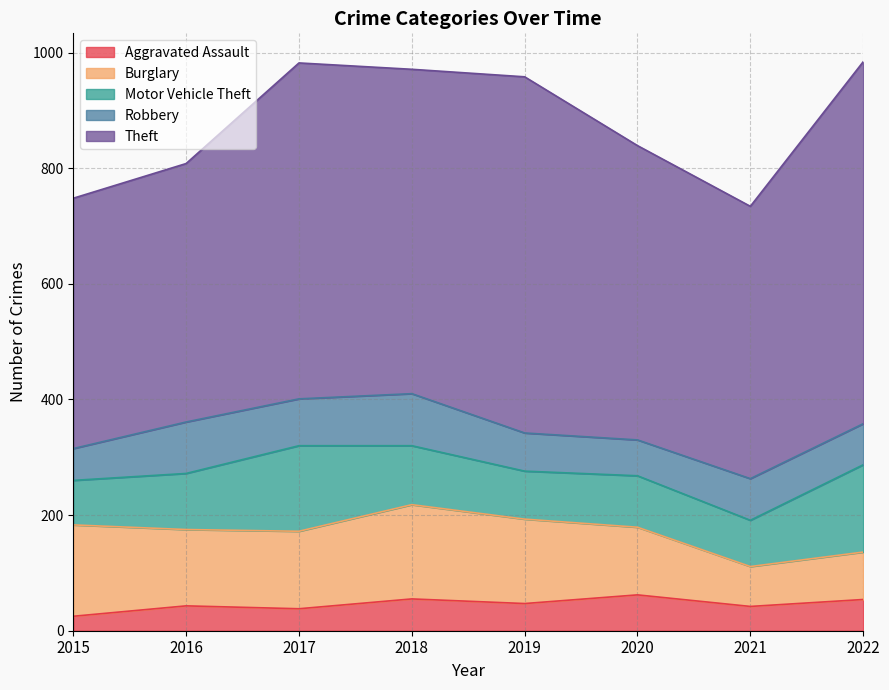

True or false: Aggravated Assault has a value of 47 at 2019.

True